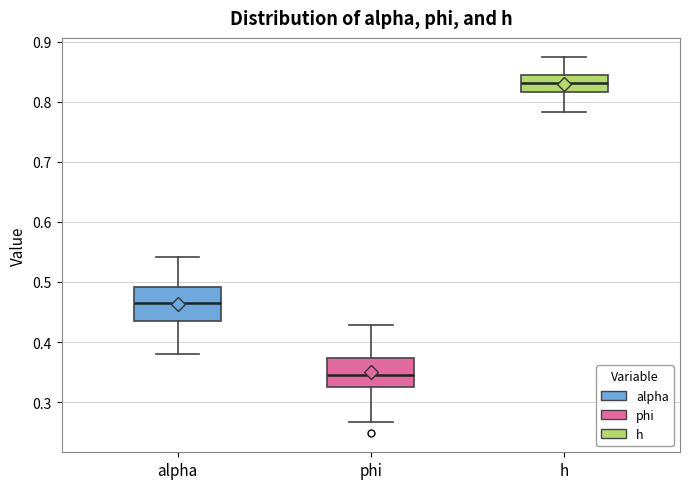

Reading left to right, transcribe this box plot: for each box, give where its median line is, the range the box spans, and where its two whiskers end, as read against the y-axis. The values are not printed on the chart, so give them approximately, as read against the axis.

alpha: median 0.47, box 0.43 to 0.49, whiskers 0.38 to 0.54
phi: median 0.35, box 0.32 to 0.37, whiskers 0.27 to 0.43
h: median 0.83, box 0.82 to 0.84, whiskers 0.78 to 0.87